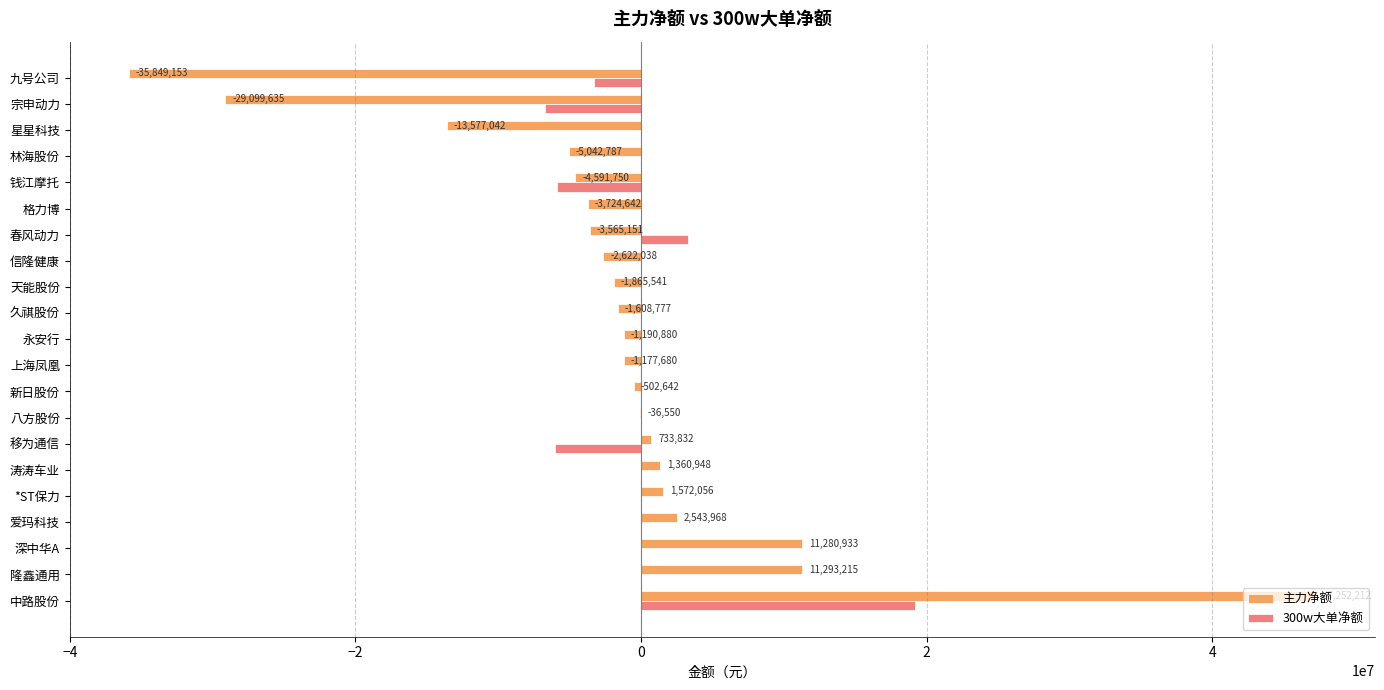

How many distinct data groups are displayed?

2